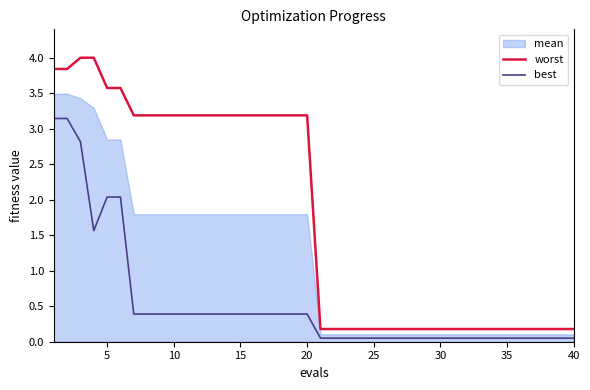

What is the highest value of the worst series?

4.0